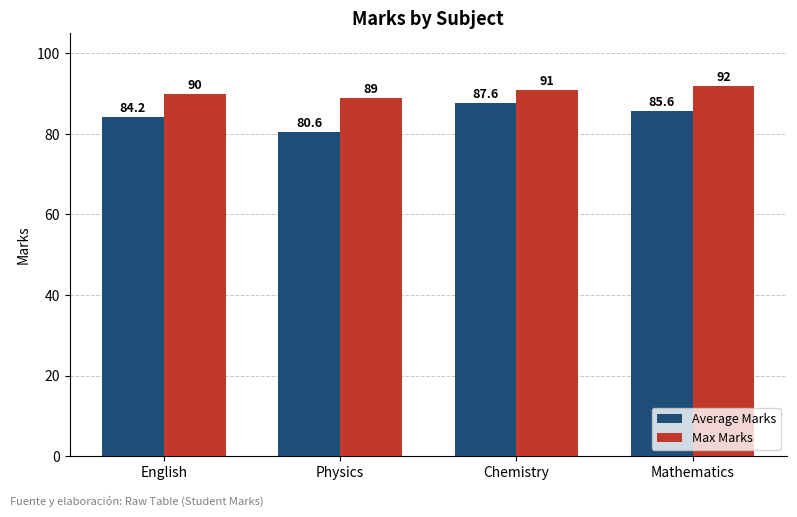

What is the difference between the Average Marks values at English and Mathematics?

1.4